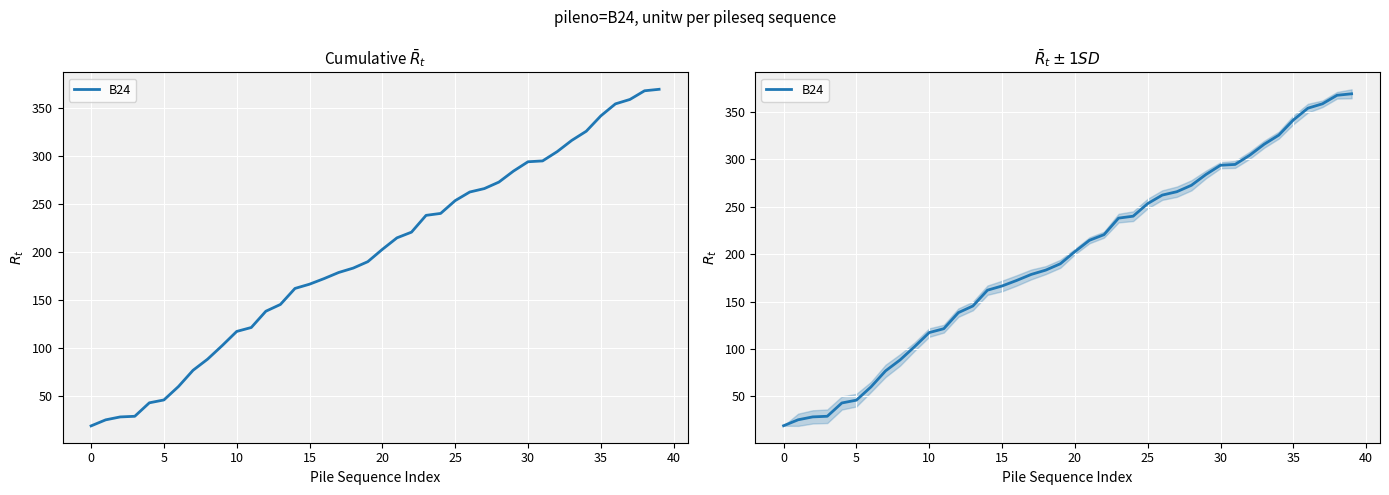

The chart shows a value of 66.6 at 28. True or false?

False